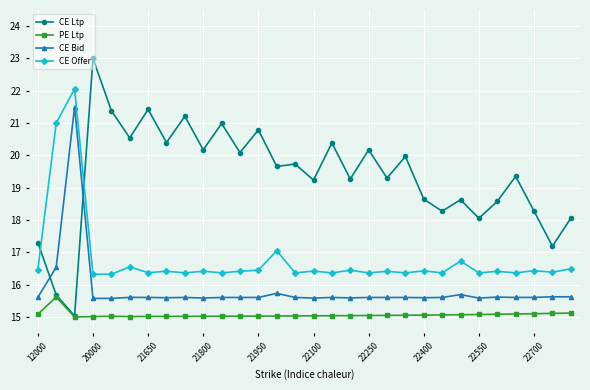

What is the value of the CE Ltp point at the 20th from the left?

19.3